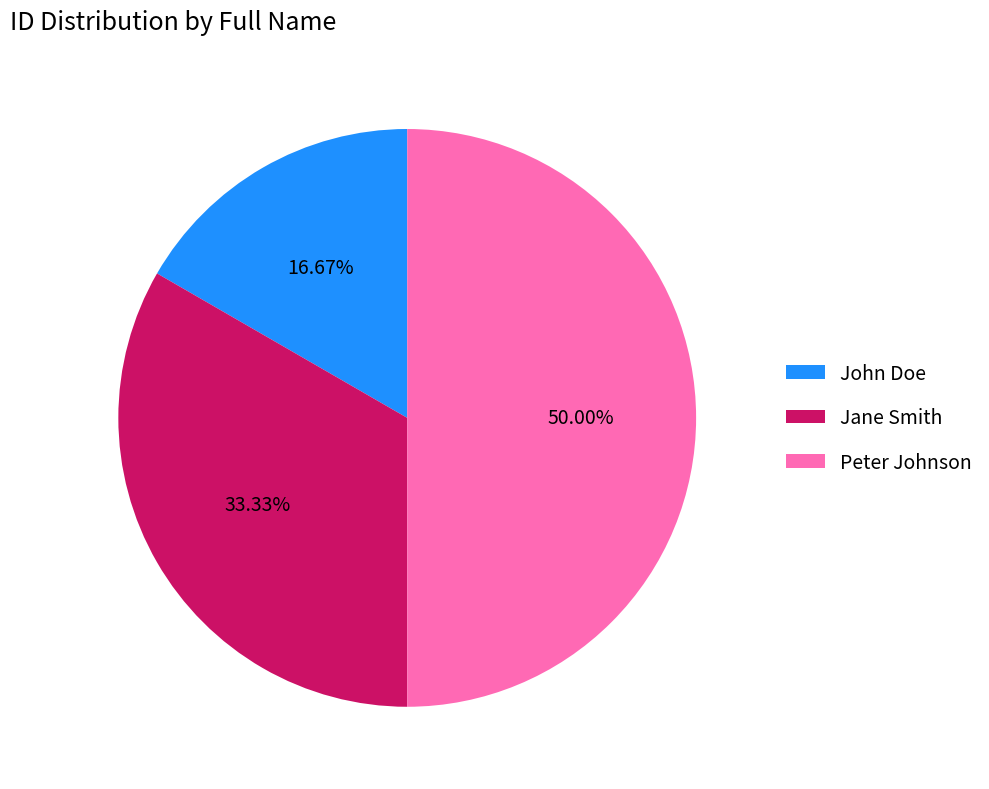

To the nearest percent, what percentage of the pie is Jane Smith?

33%